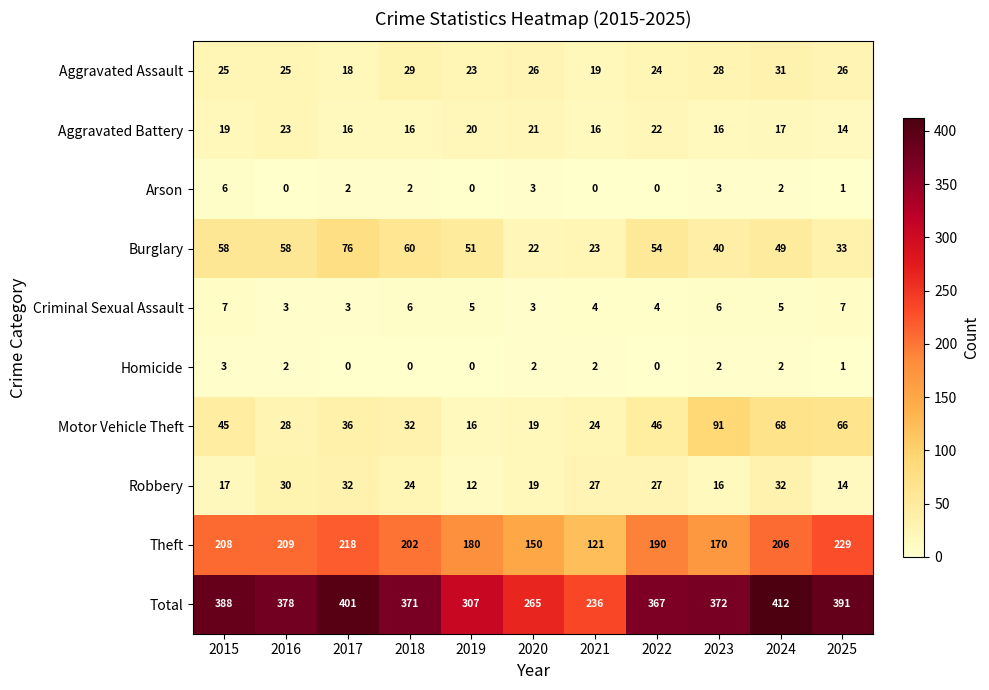

At which label does Theft reach its minimum?

2021